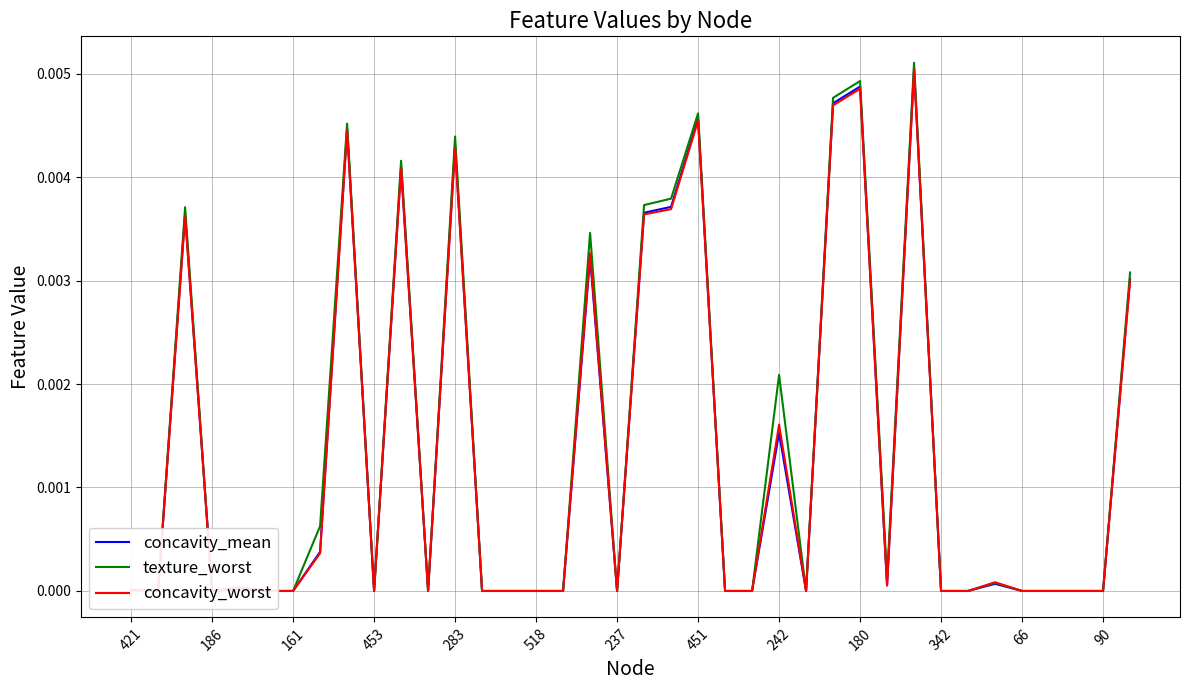

Rank the series by their maximum value, from lowest to highest.

concavity_worst, concavity_mean, texture_worst